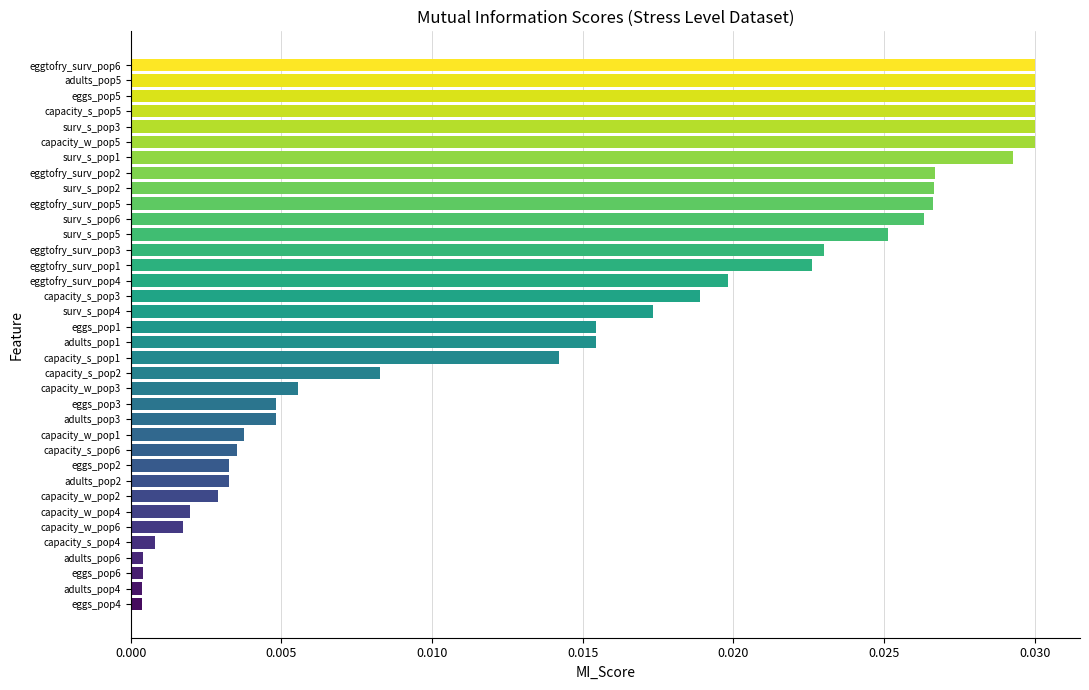

What is the sum of all values?

0.5